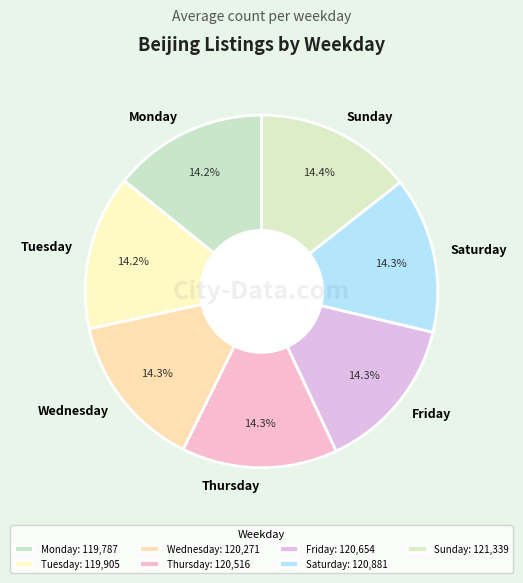

Approximately how many times larger is the value at Tuesday compared to Thursday?

1.0